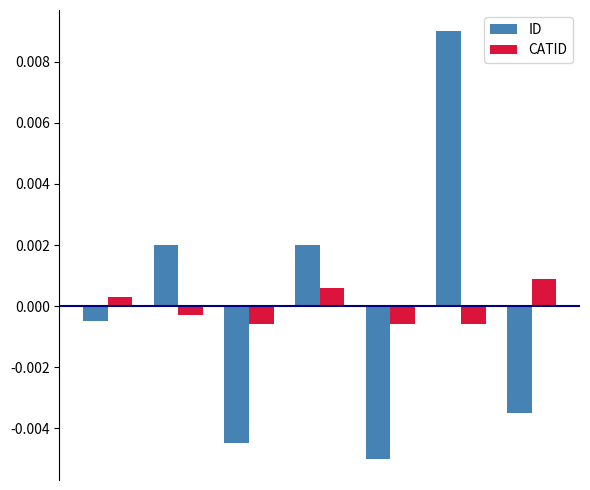

Rank the series by their maximum value, from lowest to highest.

CATID, ID